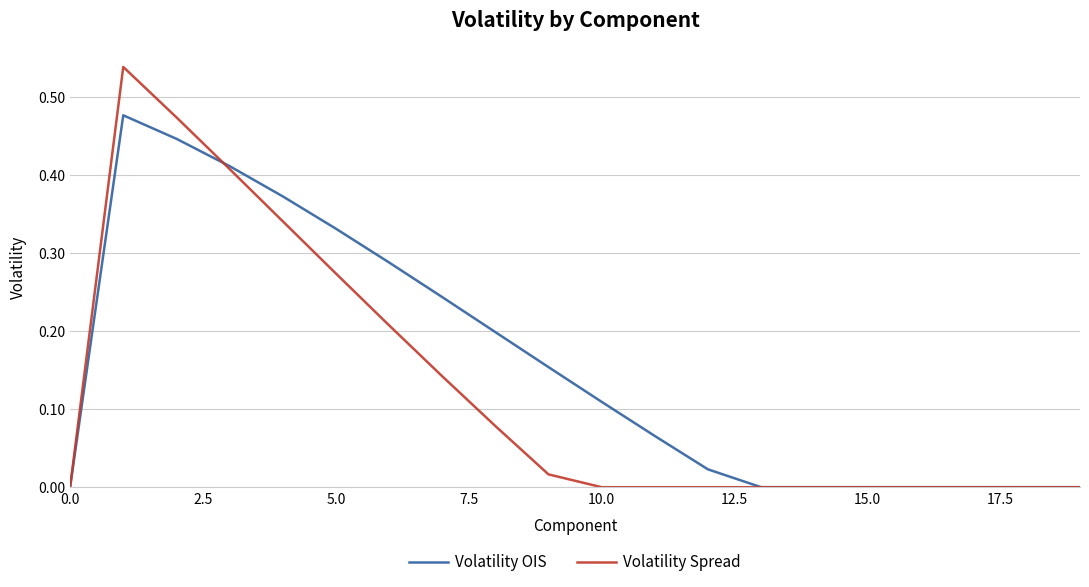

List the series in order of their peak value, lowest first.

Volatility OIS, Volatility Spread